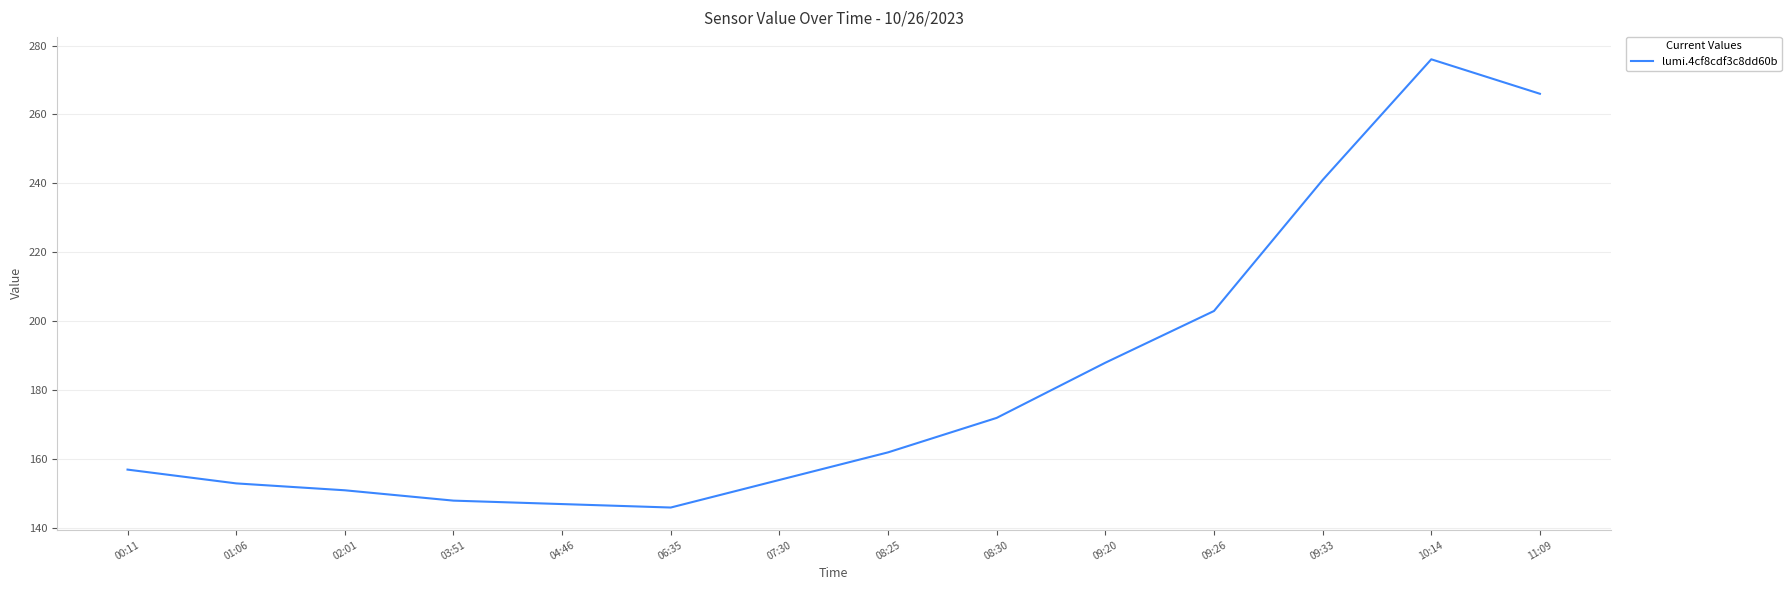

What position from the left is 10:14?

13